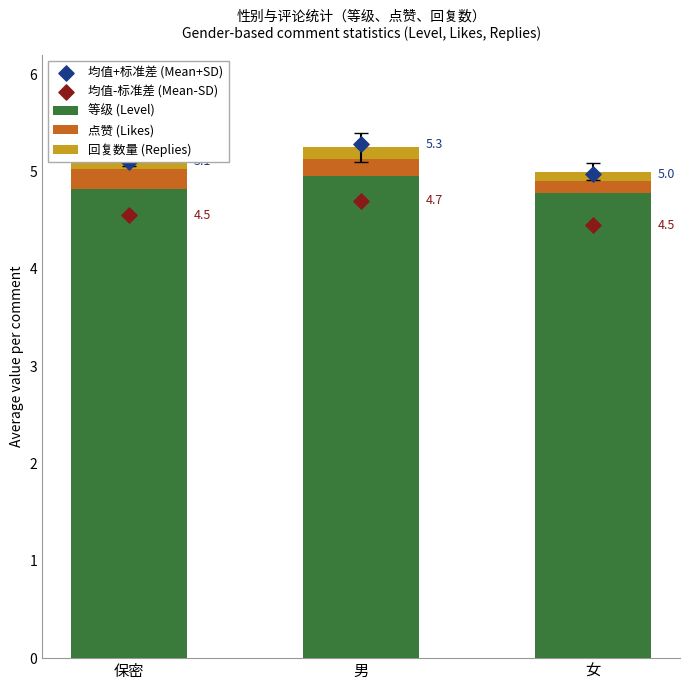

At which category is the sum across all series the highest?

男